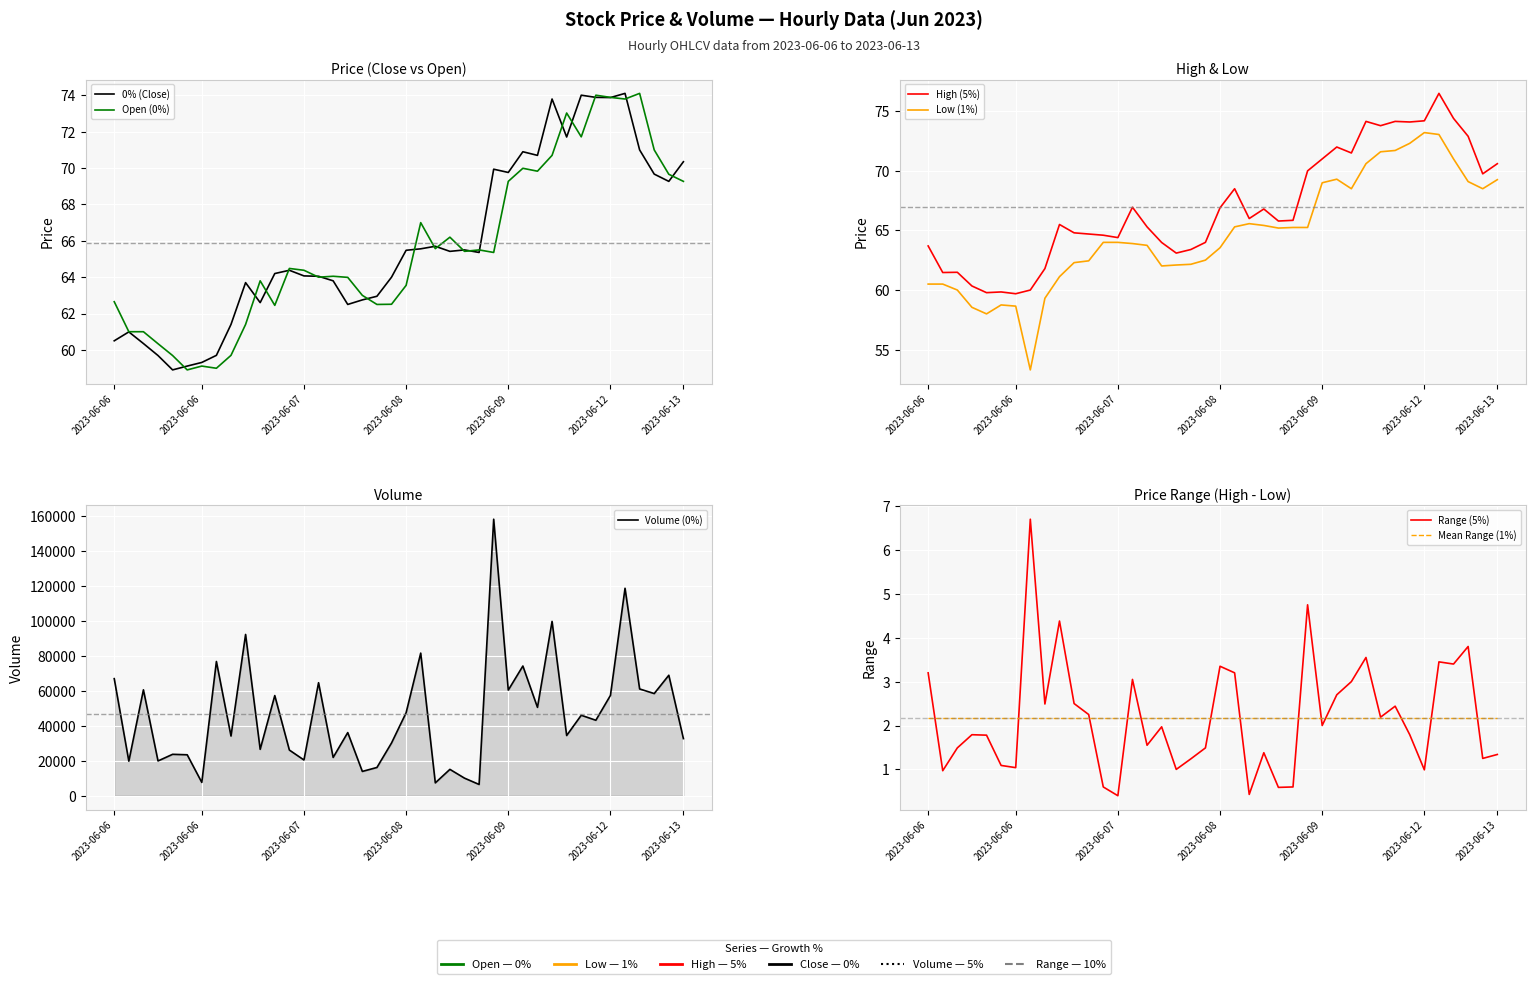

Which has a higher value, 5 or 7?

7